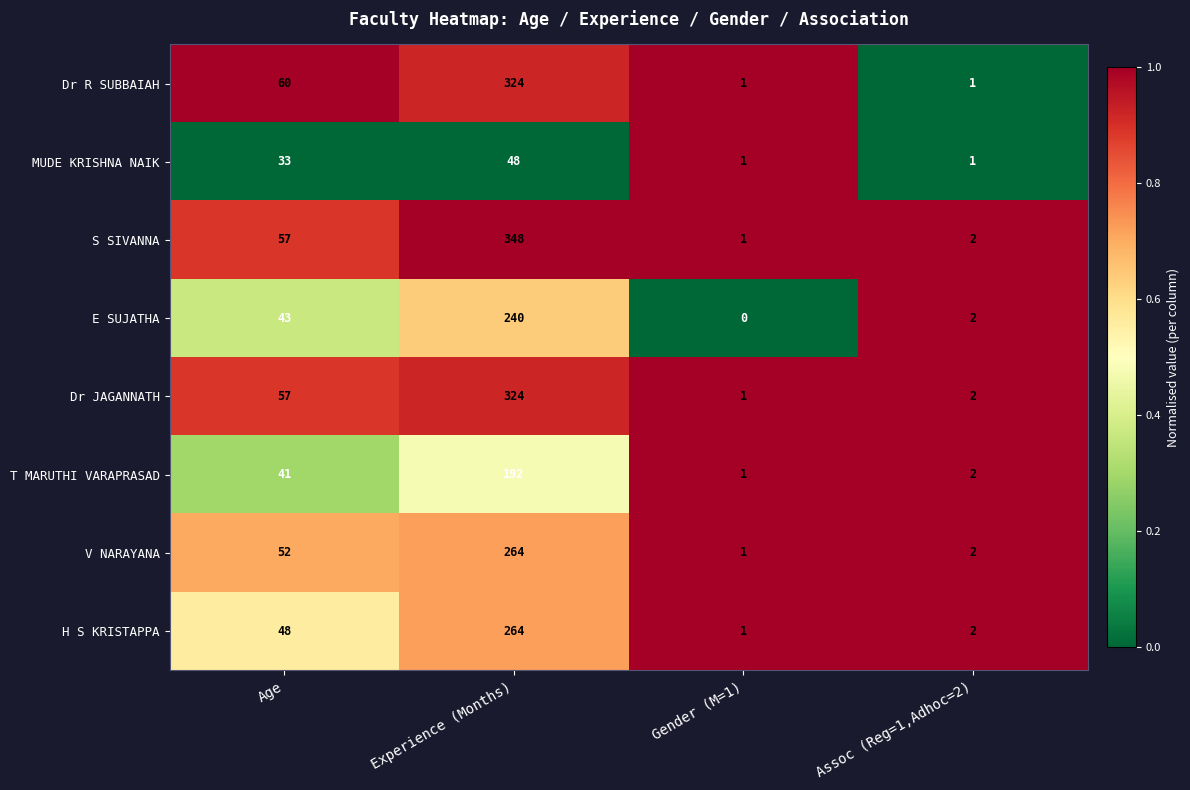

Between Experience (Months) and Assoc (Reg=1,Adhoc=2), which series saw the biggest shift?

S SIVANNA